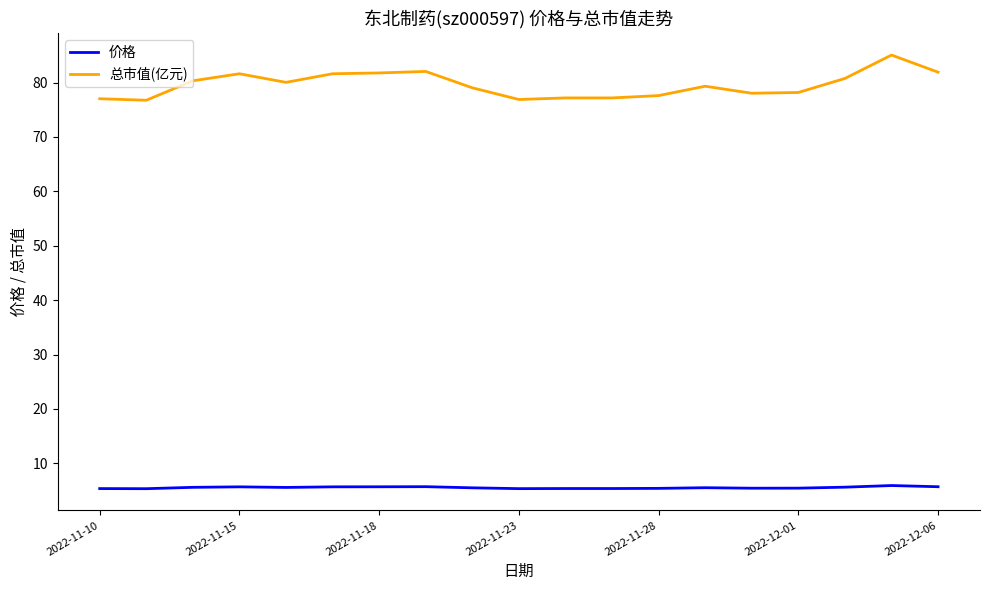

List the series in order of their overall mean, highest first.

总市值(亿元), 价格